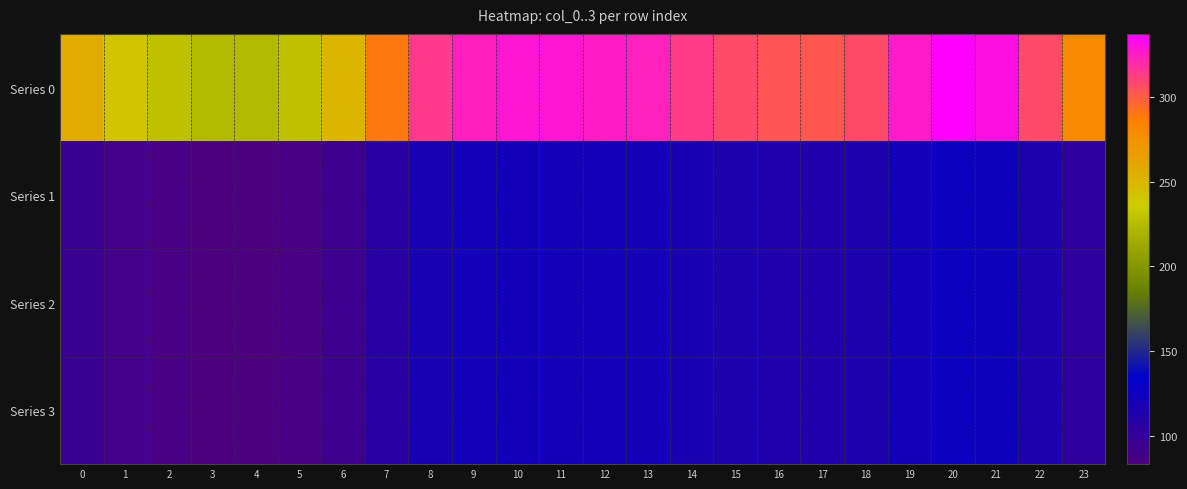

What is the minimum value shown in the chart?

83.4